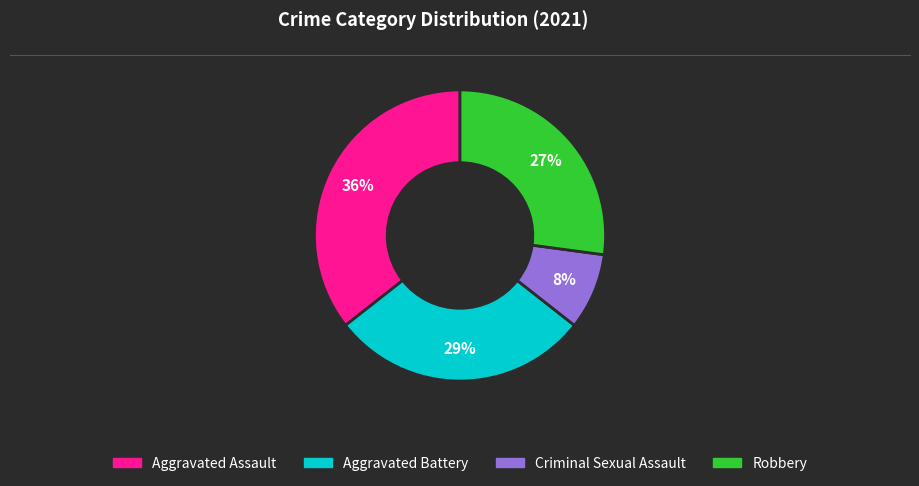

Combined, do Aggravated Battery and Aggravated Assault account for over 50%?

Yes